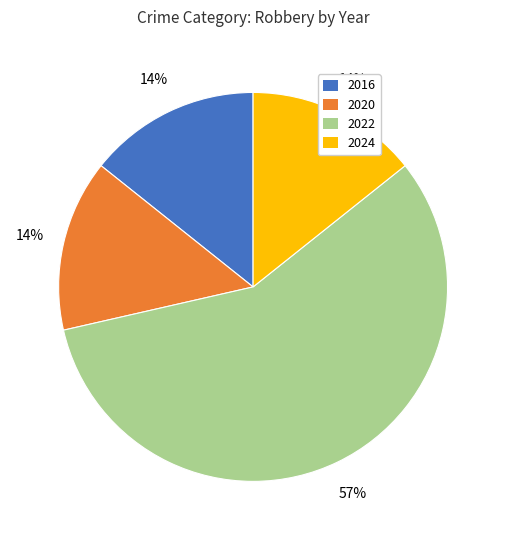

To the nearest percent, what percentage of the pie is 2020?

14%